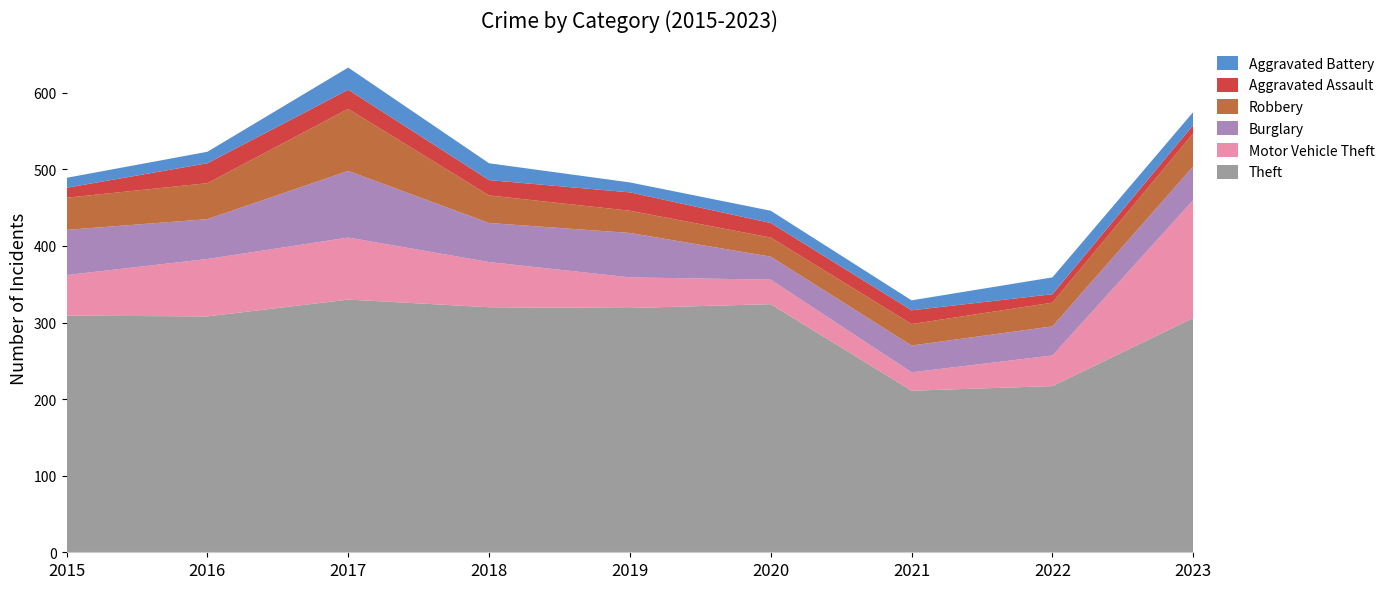

Reading right to left, list all the values displayed in this chart.

Theft: 2023=306	2022=217	2021=211	2020=324	2019=319	2018=320	2017=330	2016=308	2015=309
Motor Vehicle Theft: 2023=154	2022=40	2021=24	2020=32	2019=40	2018=59	2017=81	2016=75	2015=53
Burglary: 2023=44	2022=38	2021=35	2020=30	2019=58	2018=51	2017=87	2016=52	2015=59
Robbery: 2023=43	2022=31	2021=28	2020=25	2019=29	2018=36	2017=81	2016=47	2015=42
Aggravated Assault: 2023=11	2022=11	2021=18	2020=19	2019=24	2018=20	2017=25	2016=26	2015=13
Aggravated Battery: 2023=17	2022=22	2021=13	2020=16	2019=13	2018=22	2017=29	2016=15	2015=13